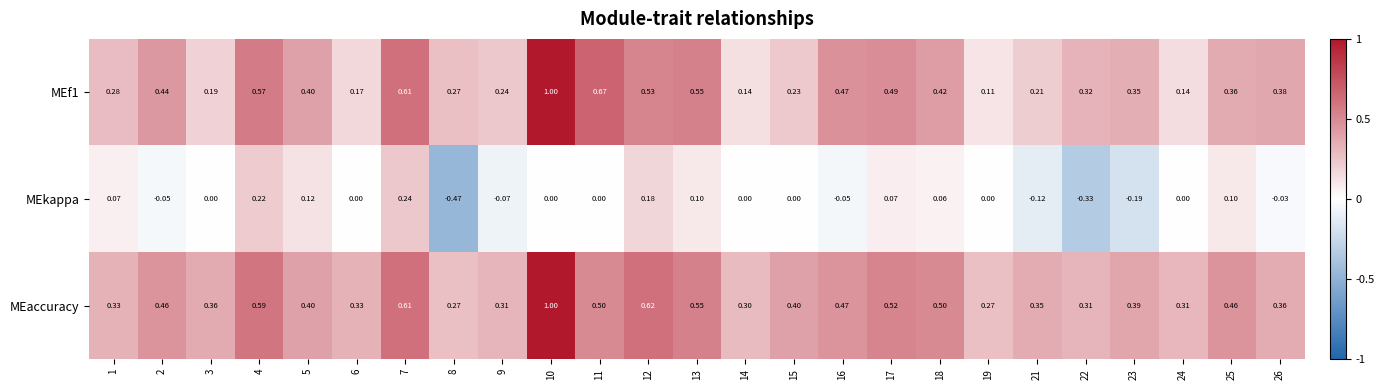

At which category does the chart reach its peak across all series?

10